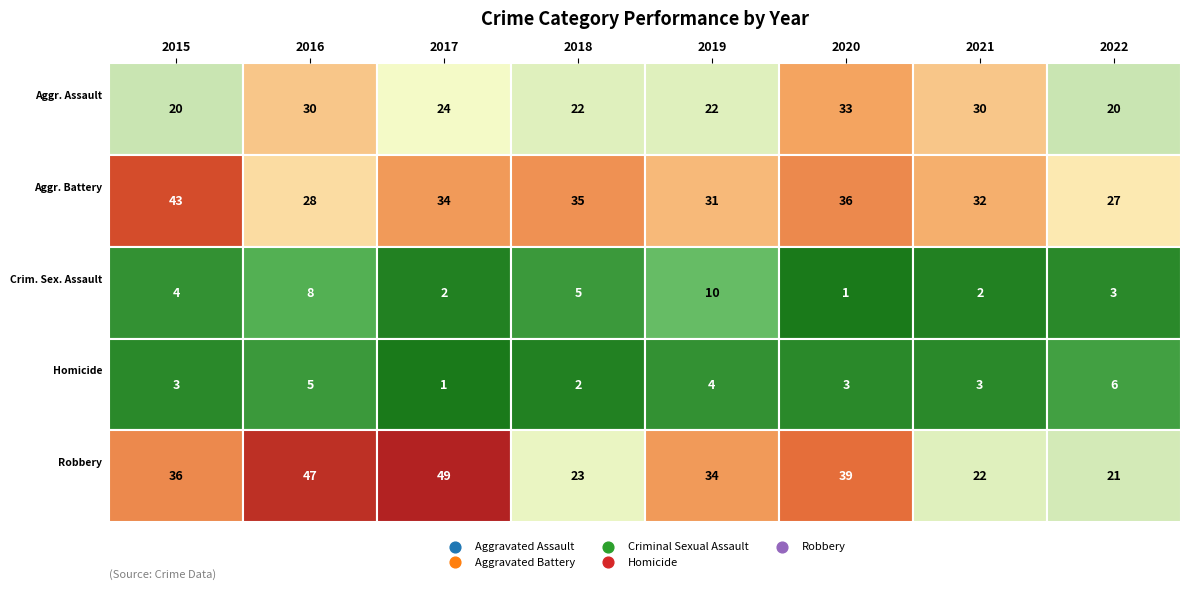

True or false: Robbery has a value of 22 at 2021.

True